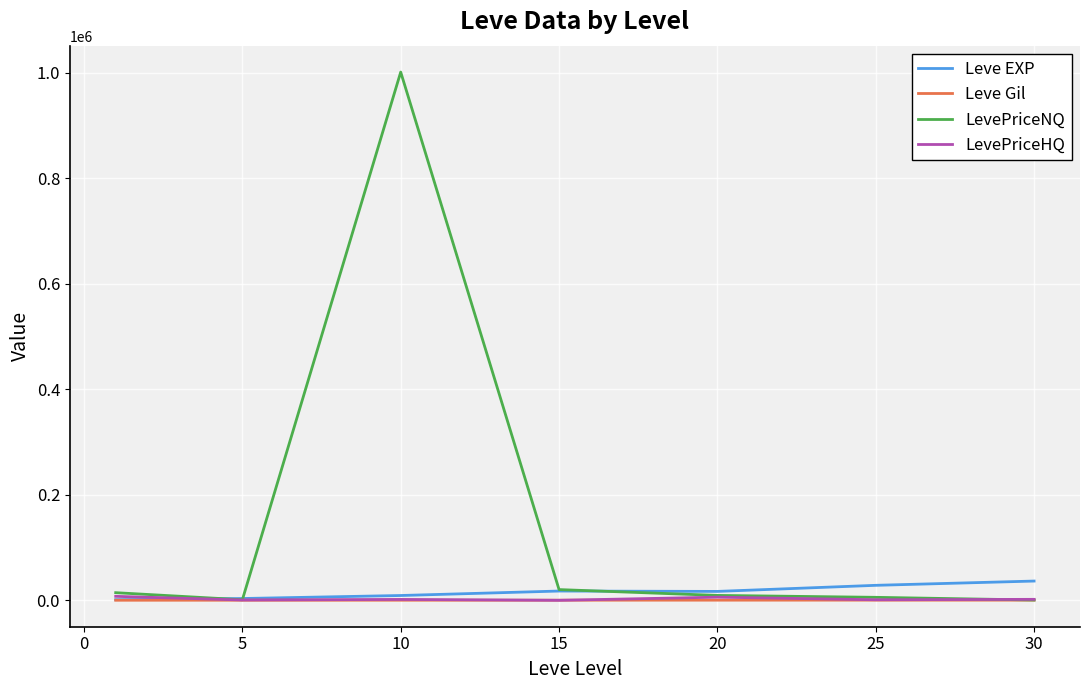

What is the difference between the maximum and minimum values in the LevePriceHQ series?

7527.4